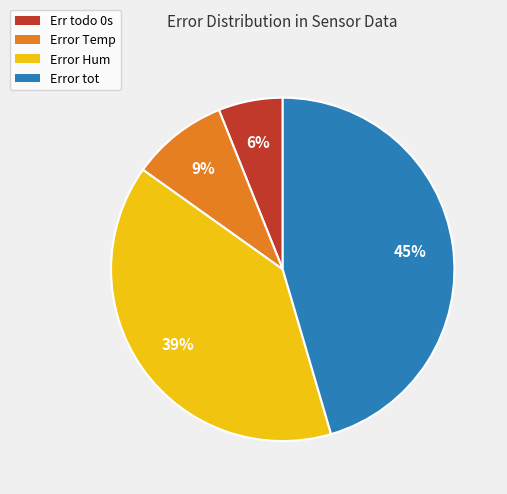

Rank the categories by value from highest to lowest.

Error tot, Error Hum, Error Temp, Err todo 0s